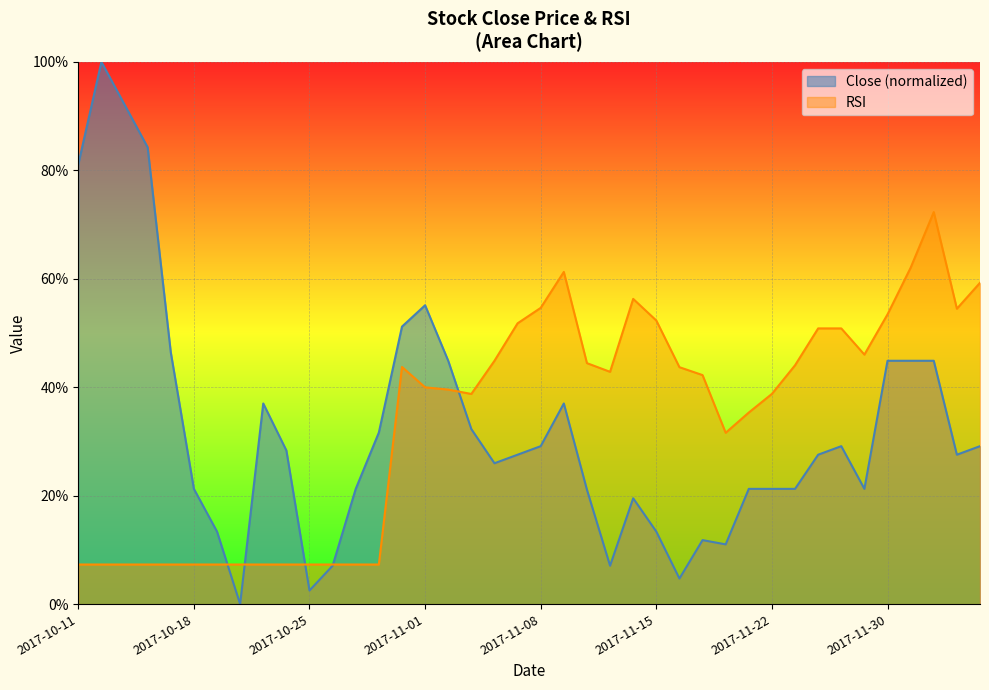

What is the sum of the values at 2017-11-29 and 2017-10-31?

72.4